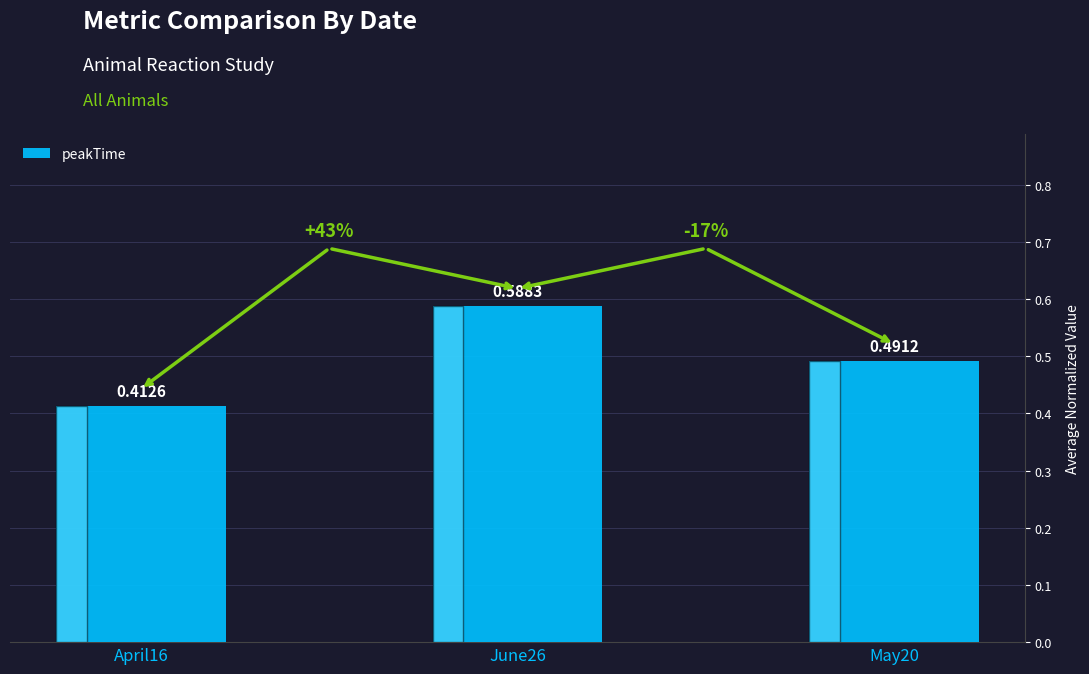

Rank the categories by value from lowest to highest.

April16, May20, June26